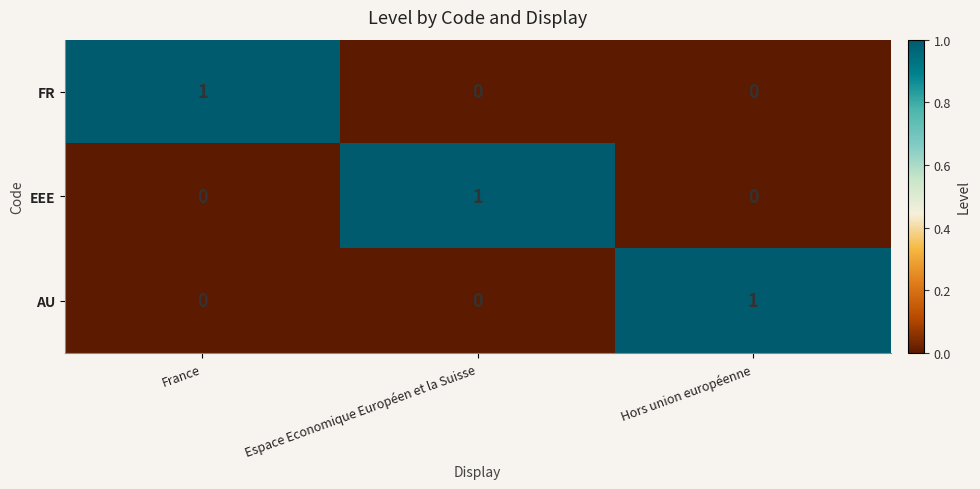

The EEE series shows 0 at France. True or false?

True